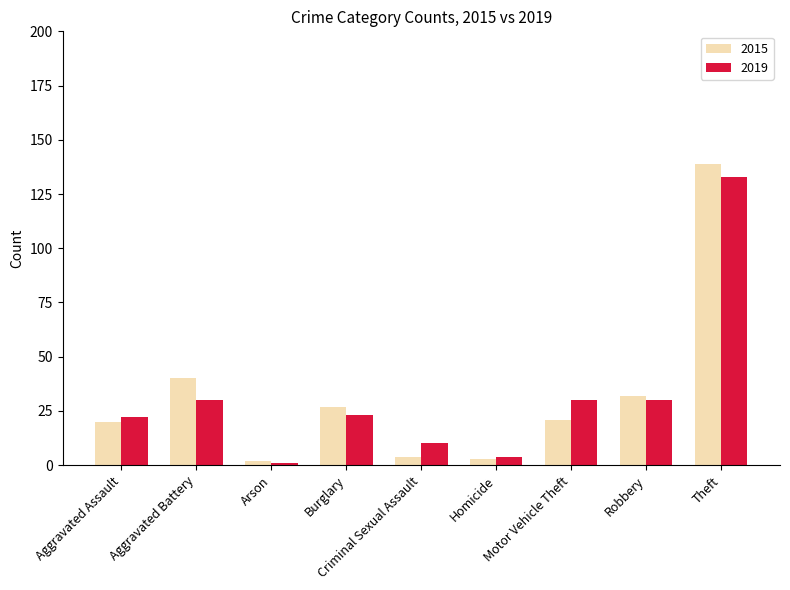

What is the label of the 6th bar from the right?

Burglary